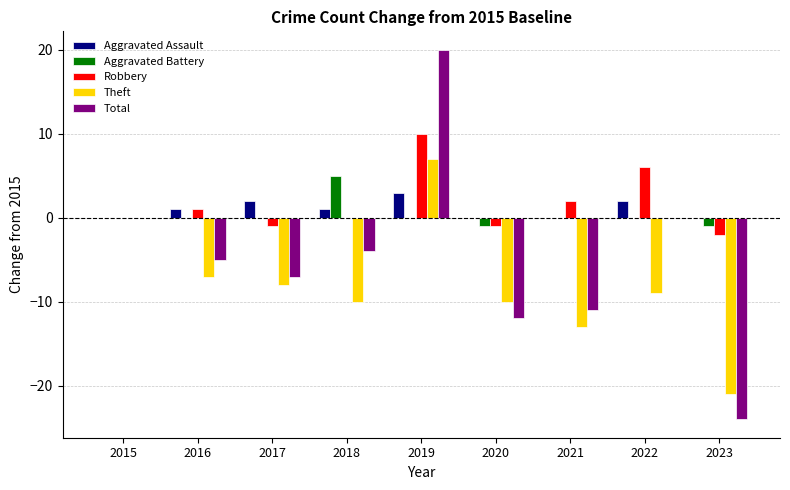

What is the maximum value for Theft?

7